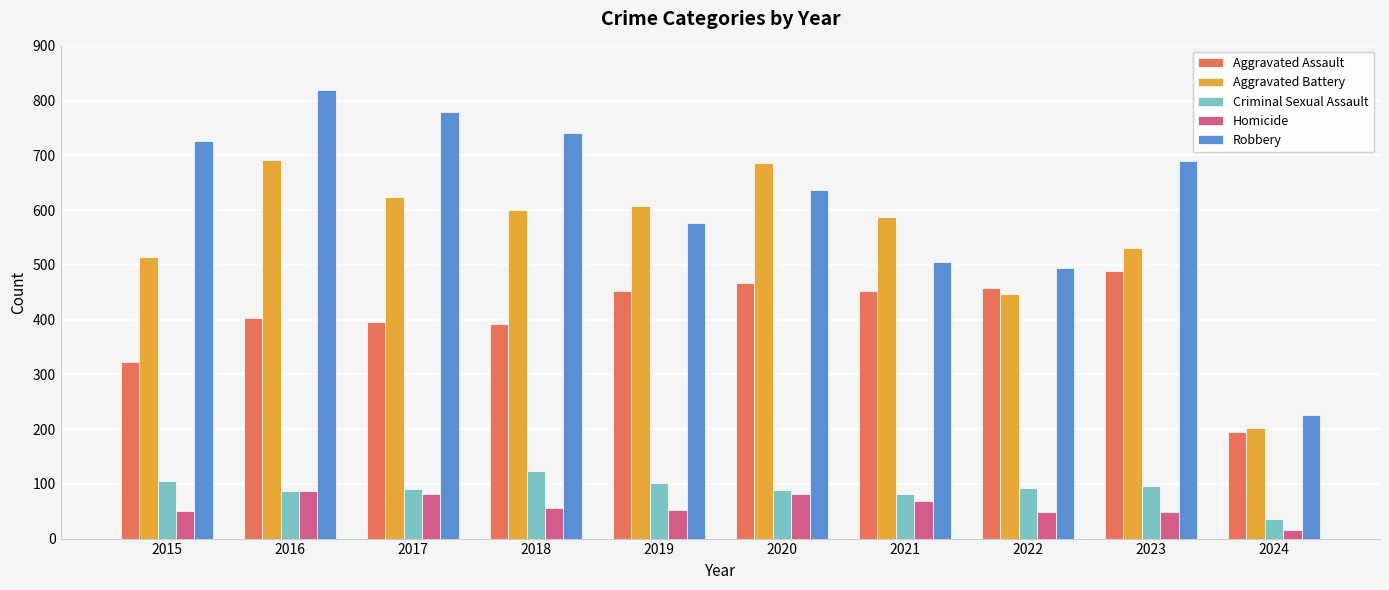

Which series changed the most between 2018 and 2021?

Robbery